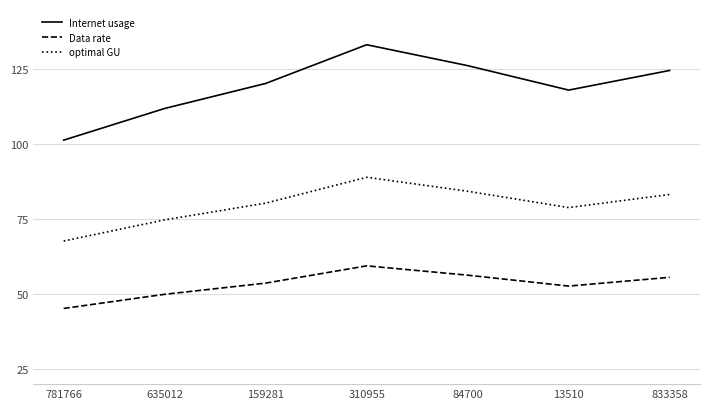

How many lines are shown in the chart?

3